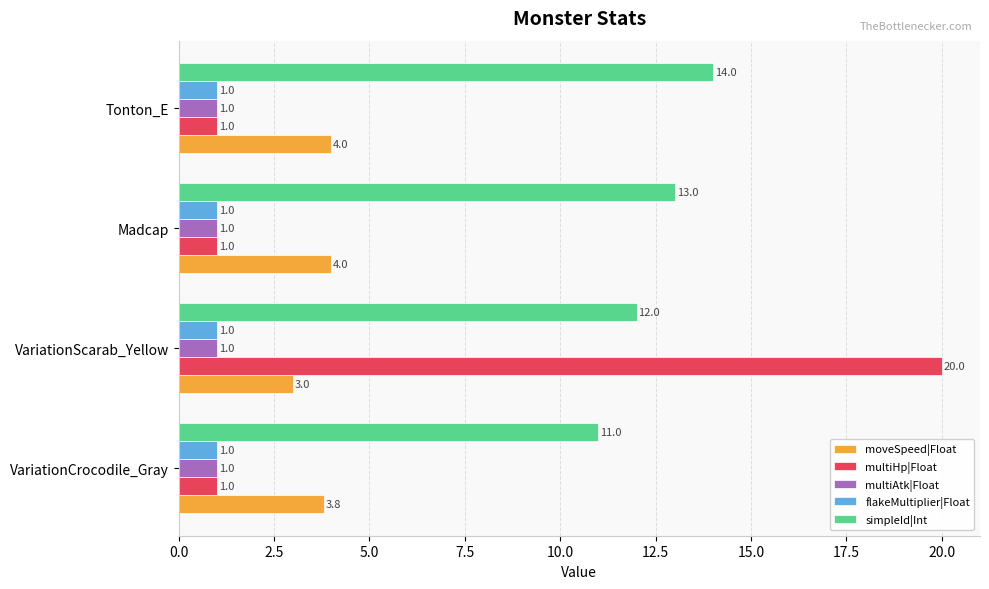

Is it true that multiHp|Float equals 1.0 at Tonton_E?

True